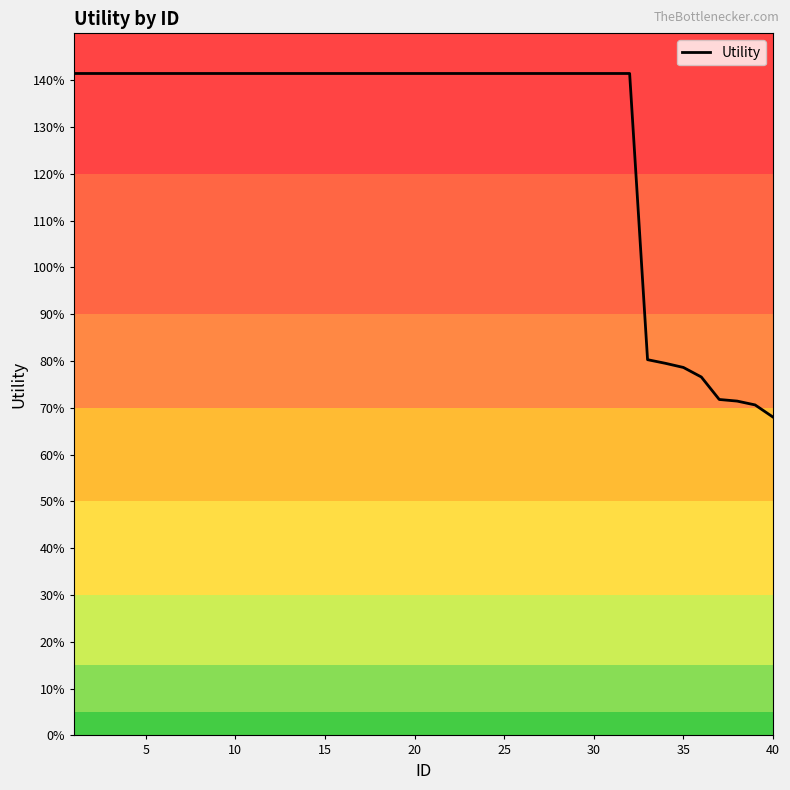

What is the minimum value shown in the chart?

0.7